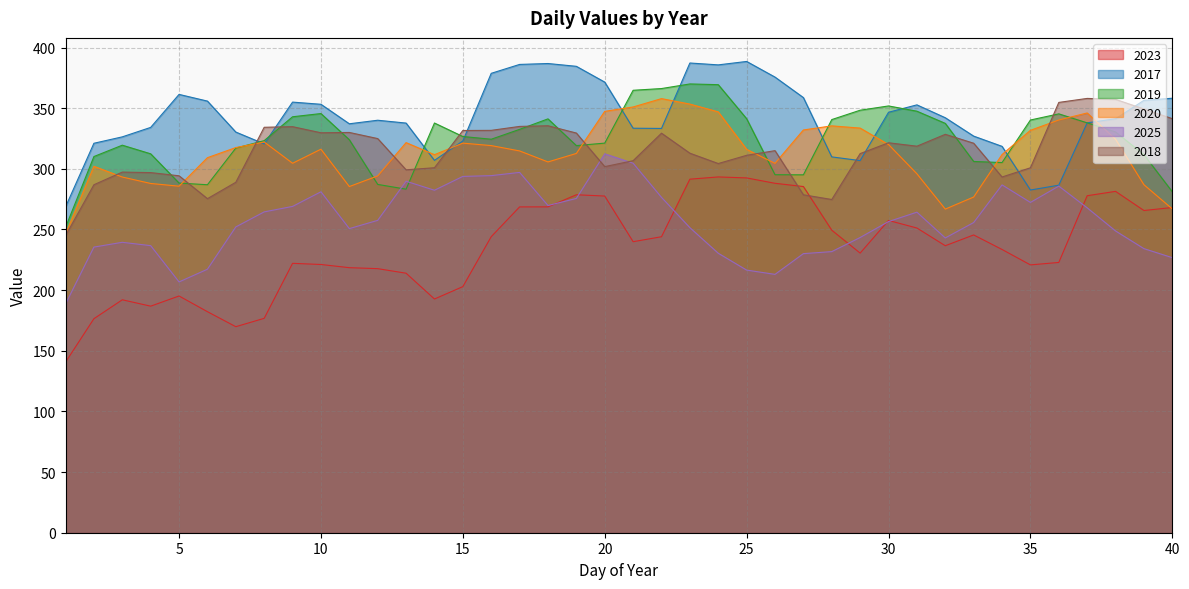

What value does the 2023 series have at 9?

222.1